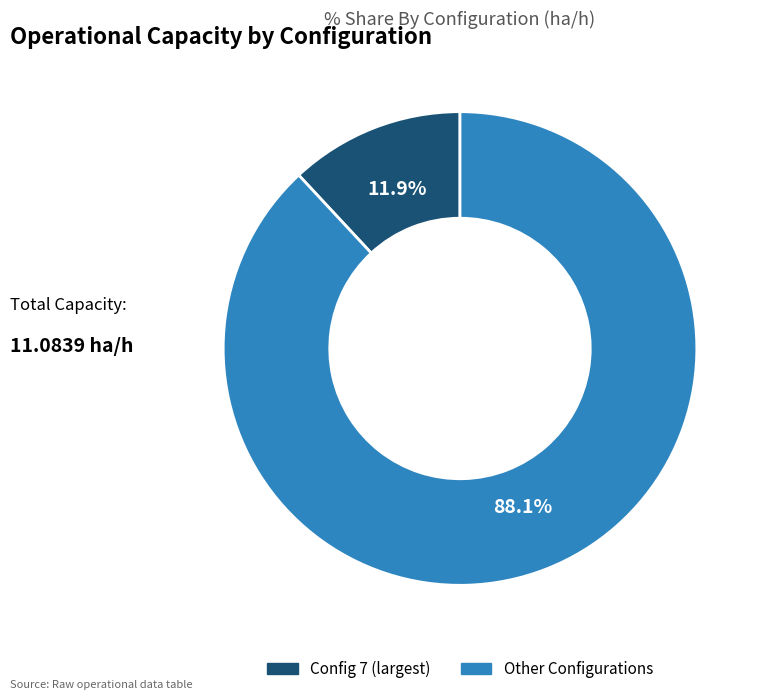

Does any single category account for the majority?

Yes